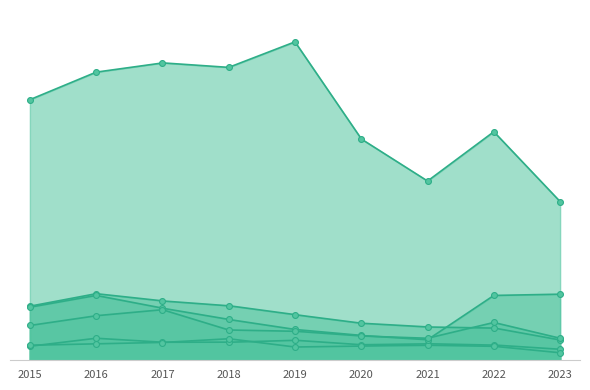

What is the total value across all series at 2019?

1826